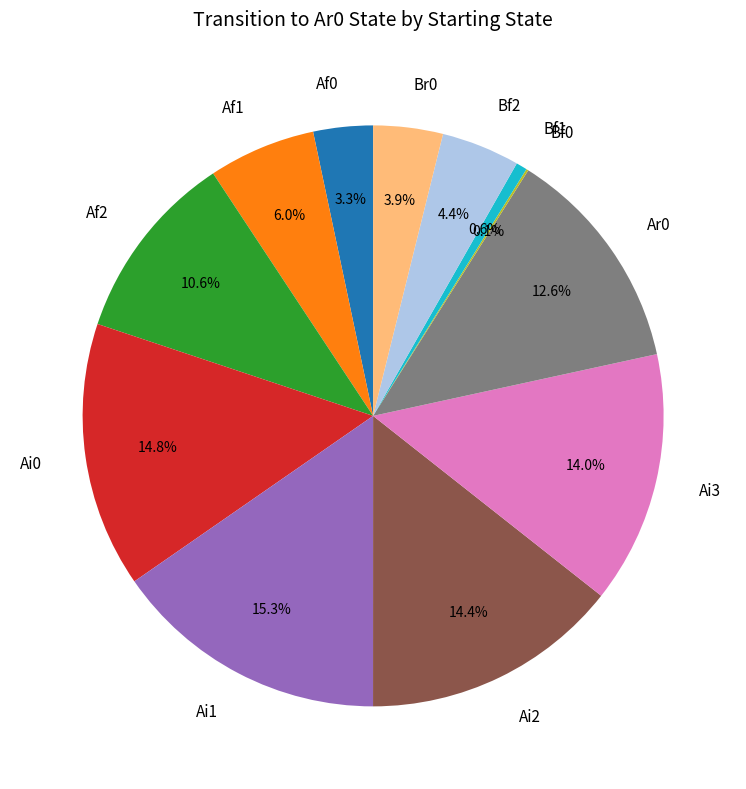

To the nearest percent, what percentage of the pie is Br0?

4%